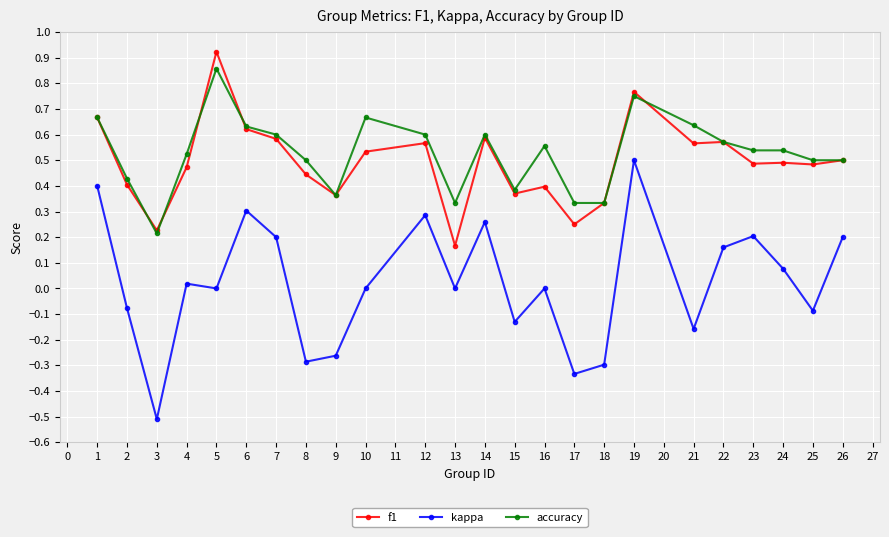

True or false: f1 and accuracy intersect in this chart.

True